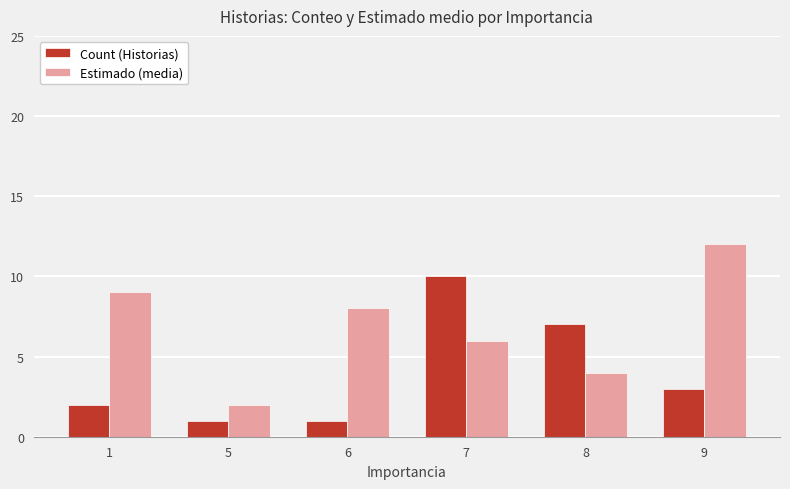

At 6, list the series in order from largest to smallest.

Estimado (media), Count (Historias)